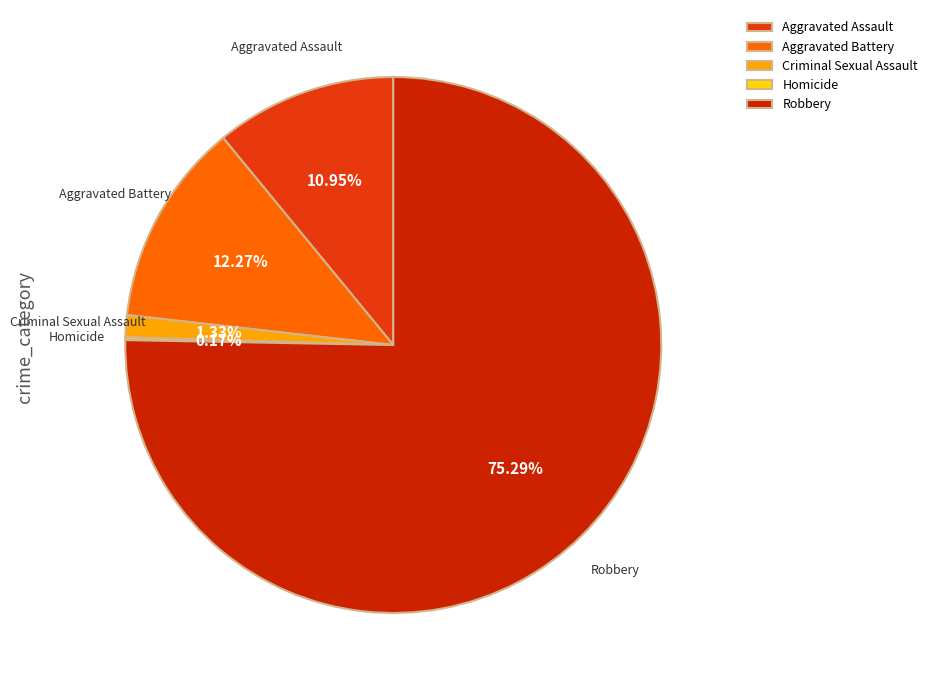

To the nearest percent, what is the difference between the largest and smallest slice percentages?

75%